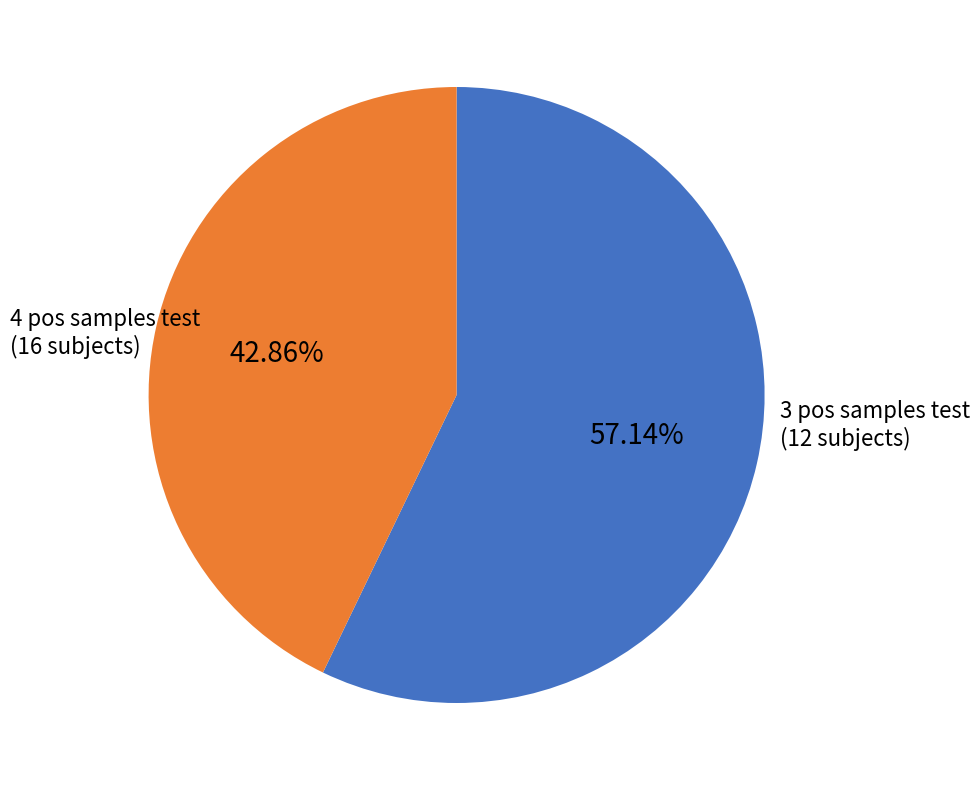

Is there any slice that represents more than half of the pie?

Yes